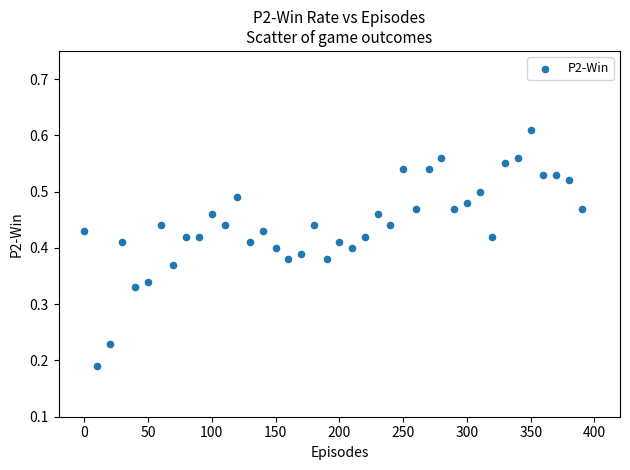

What is the range of X values (max minus min)?

390.0